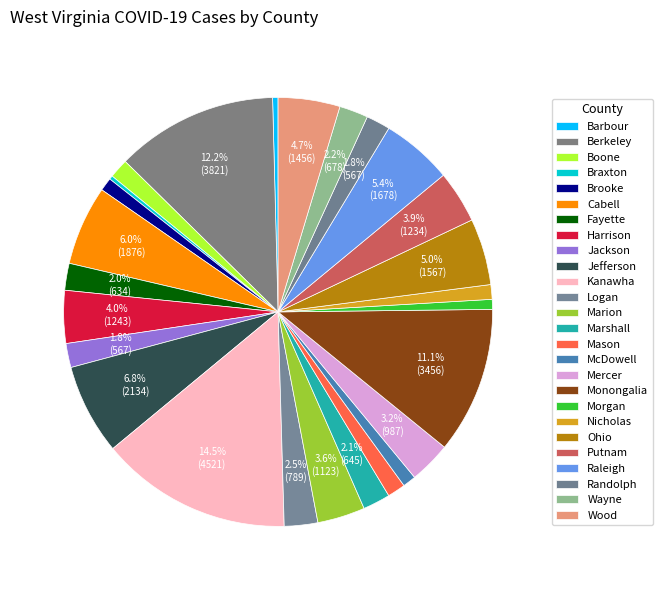

Is it true that Jefferson is 7% of the pie?

True